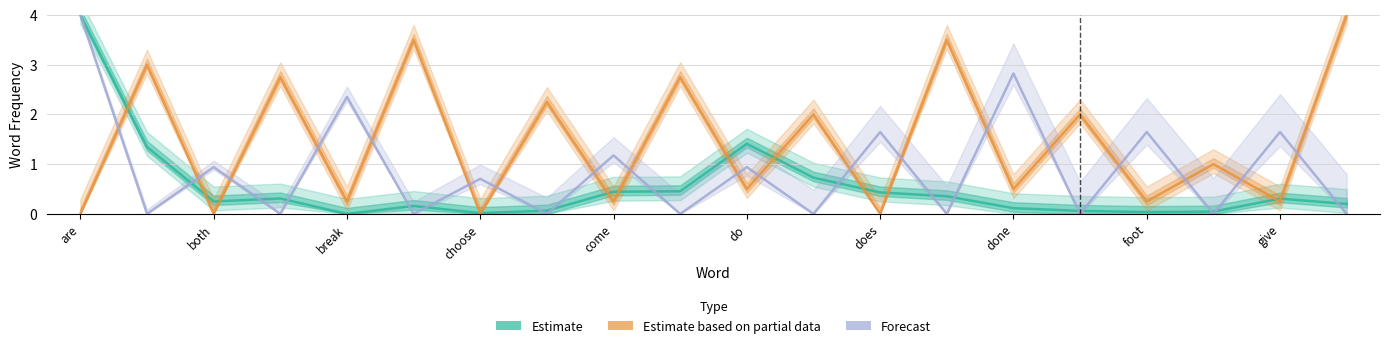

In Estimate based on partial data, how many points are lower than both neighbors (excluding endpoints)?

9